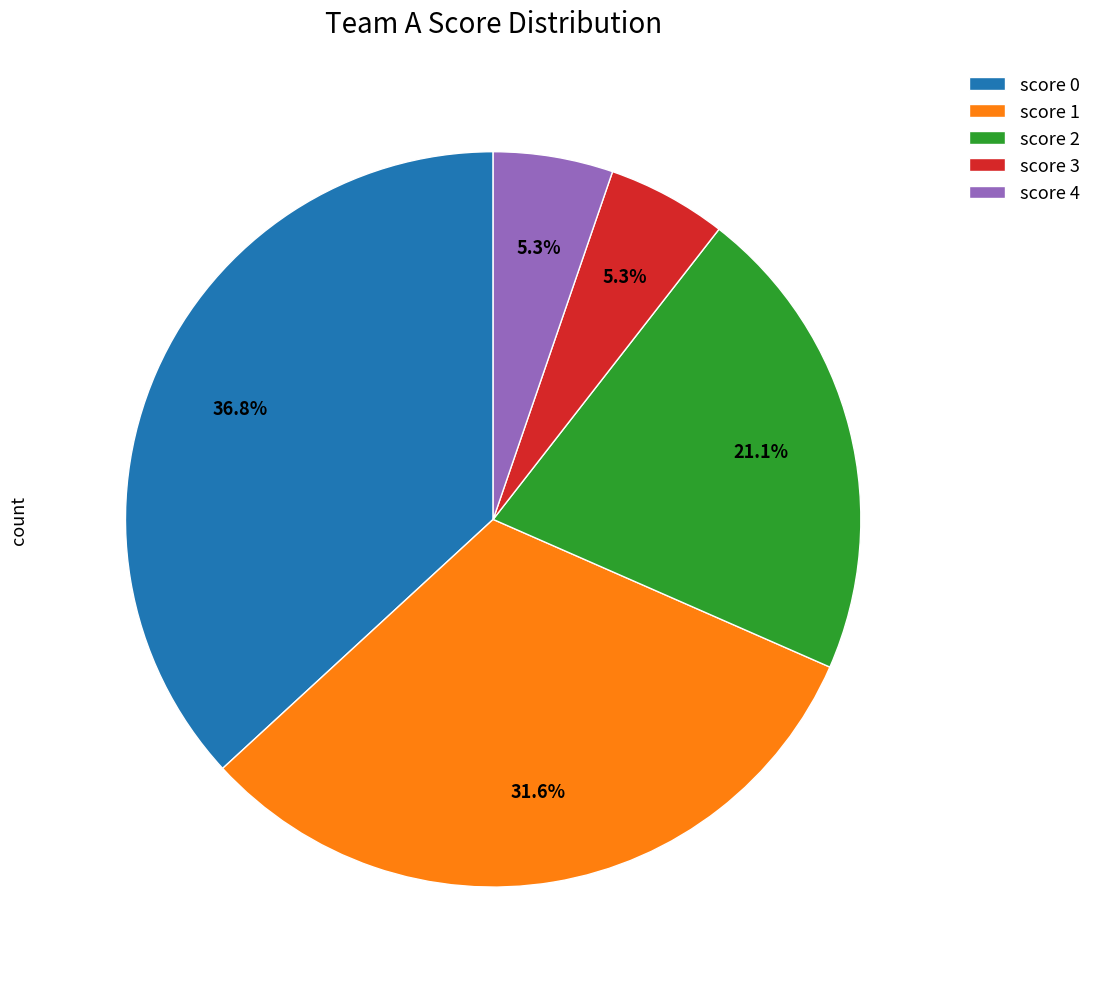

Does score 3 represent more than half of the total?

No